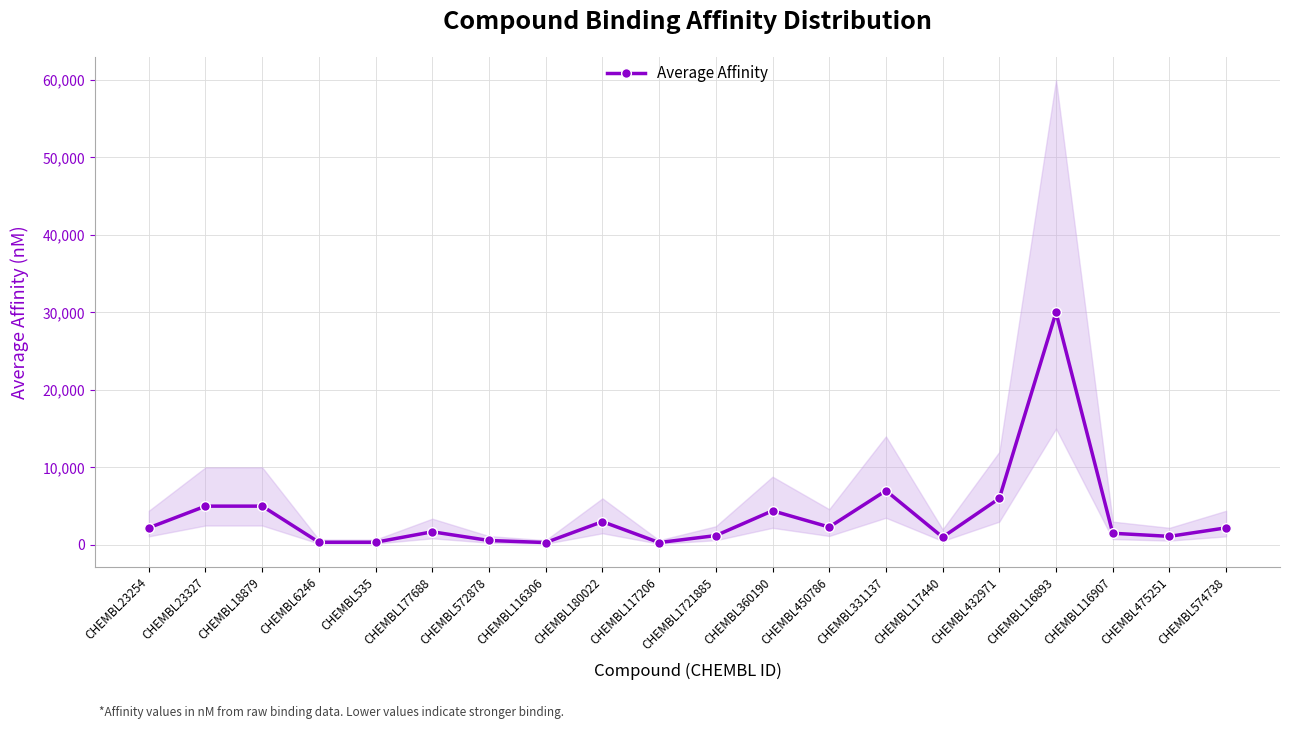

List the labels in order of value, largest first.

CHEMBL116893, CHEMBL331137, CHEMBL432971, CHEMBL23327, CHEMBL18879, CHEMBL360190, CHEMBL180022, CHEMBL450786, CHEMBL23254, CHEMBL574738, CHEMBL177688, CHEMBL116907, CHEMBL1721885, CHEMBL475251, CHEMBL117440, CHEMBL572878, CHEMBL6246, CHEMBL535, CHEMBL116306, CHEMBL117206